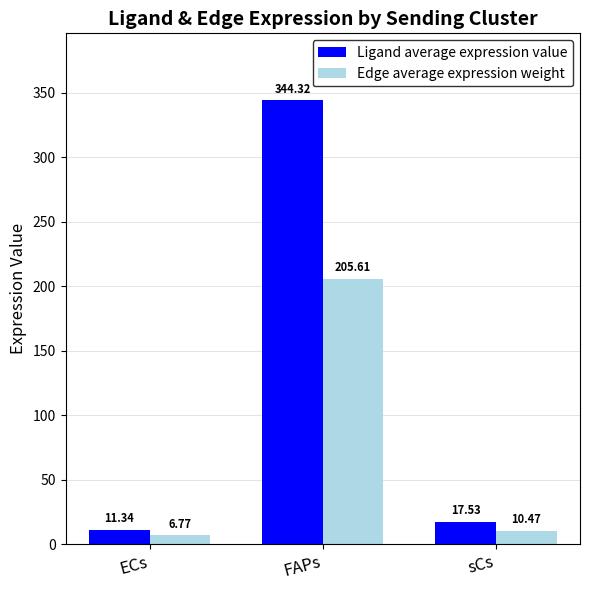

What is the spread (max minus min) of values at FAPs?

138.7